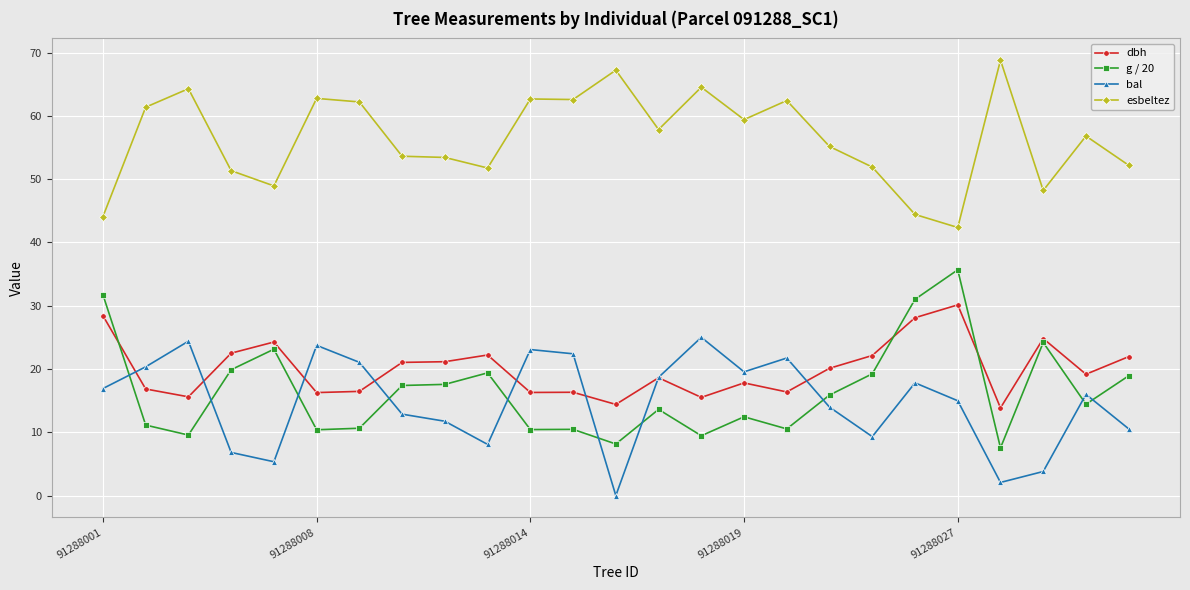

How many positive values does the bal series have?

24